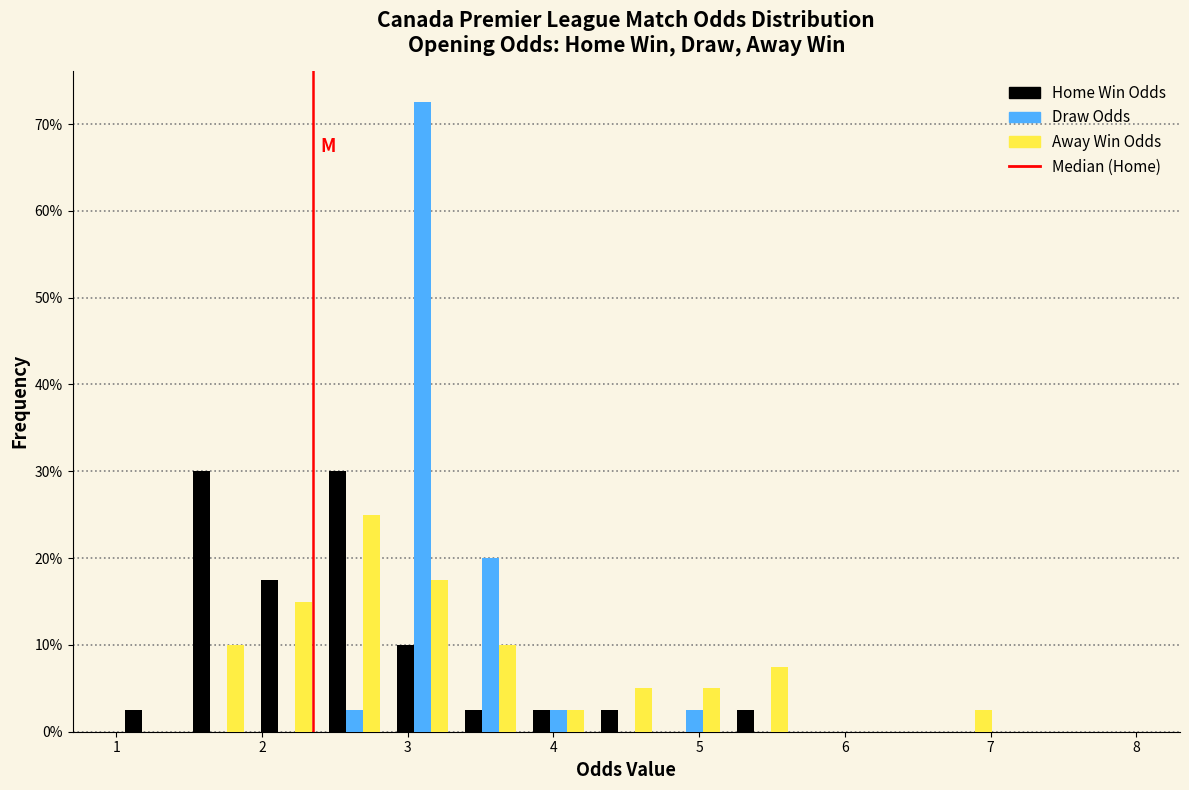

What is the height of the Away Win Odds bar covering 1.5 to 1.9 on the x-axis? Neither the bar edges nor the heights are printed on the chart, so give them approximately, as read against the axes.

10